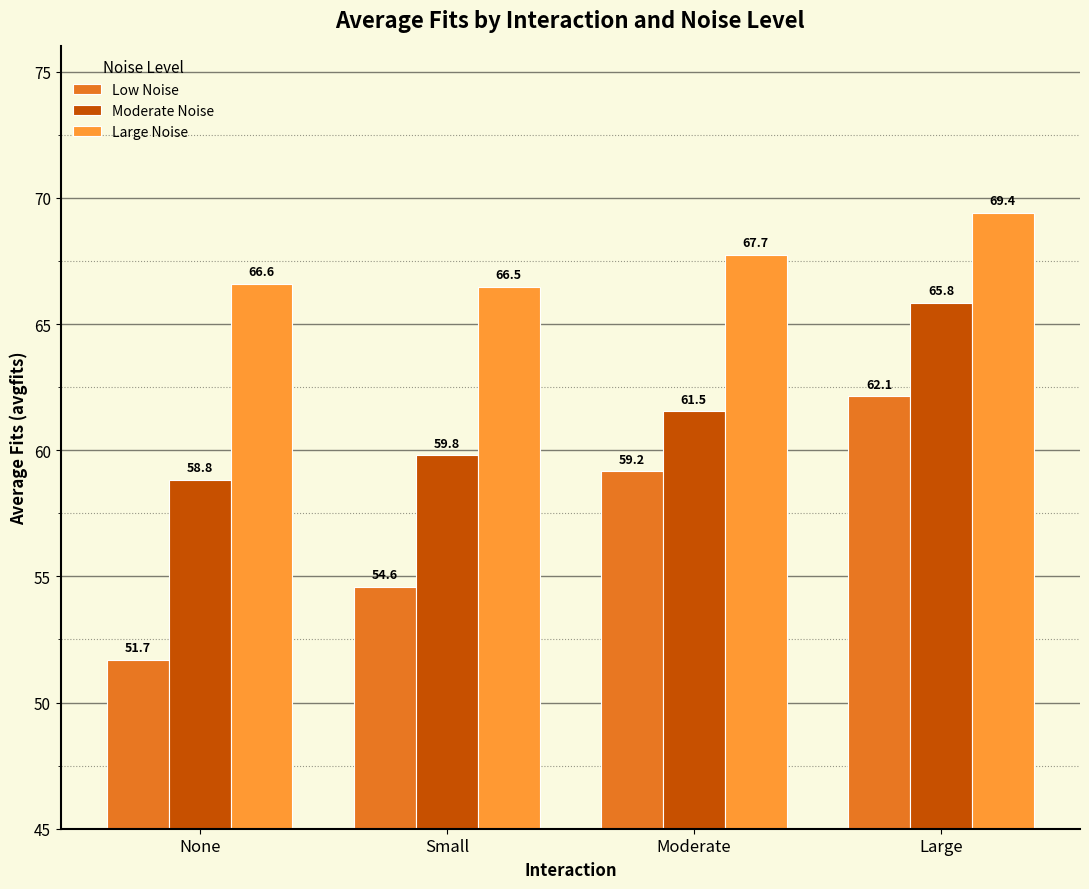

At which category does the chart reach its peak across all series?

Large